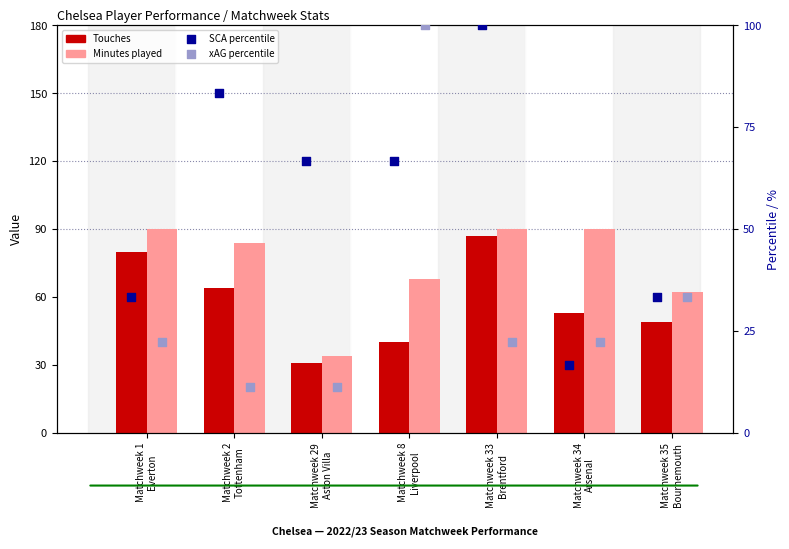

Is the value of Minutes played at Matchweek 8
Liverpool greater than the value of SCA (percentile rank) at Matchweek 35
Bournemouth?

Yes